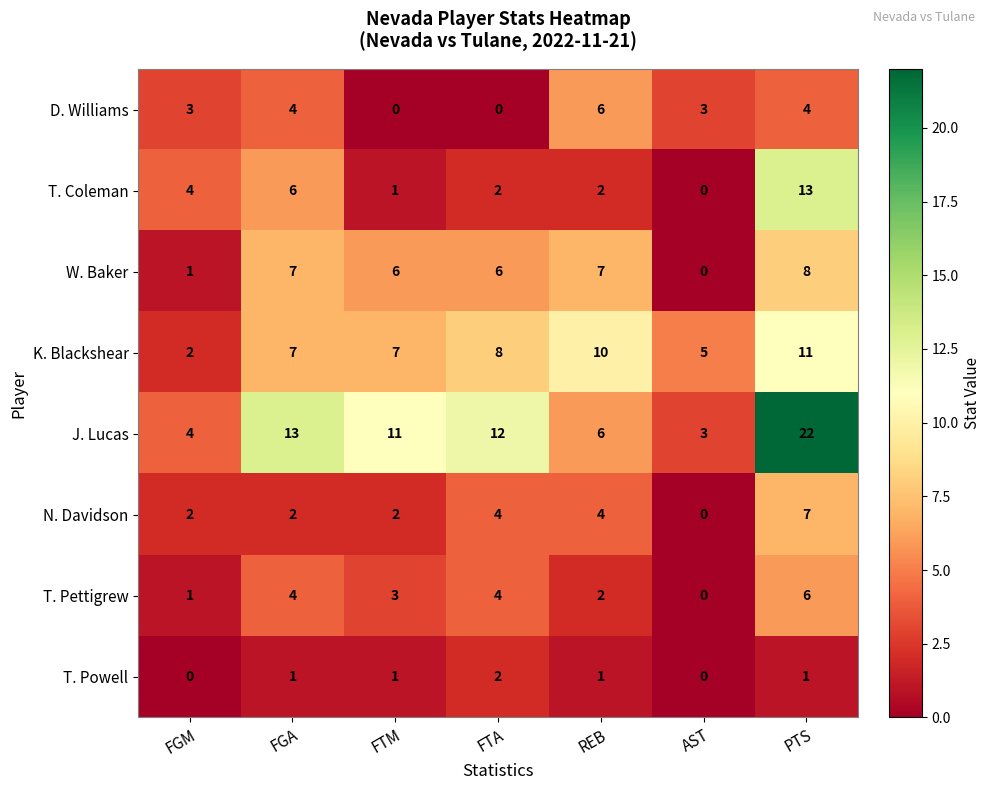

Is it true that T. Coleman equals 3 at FGA?

False